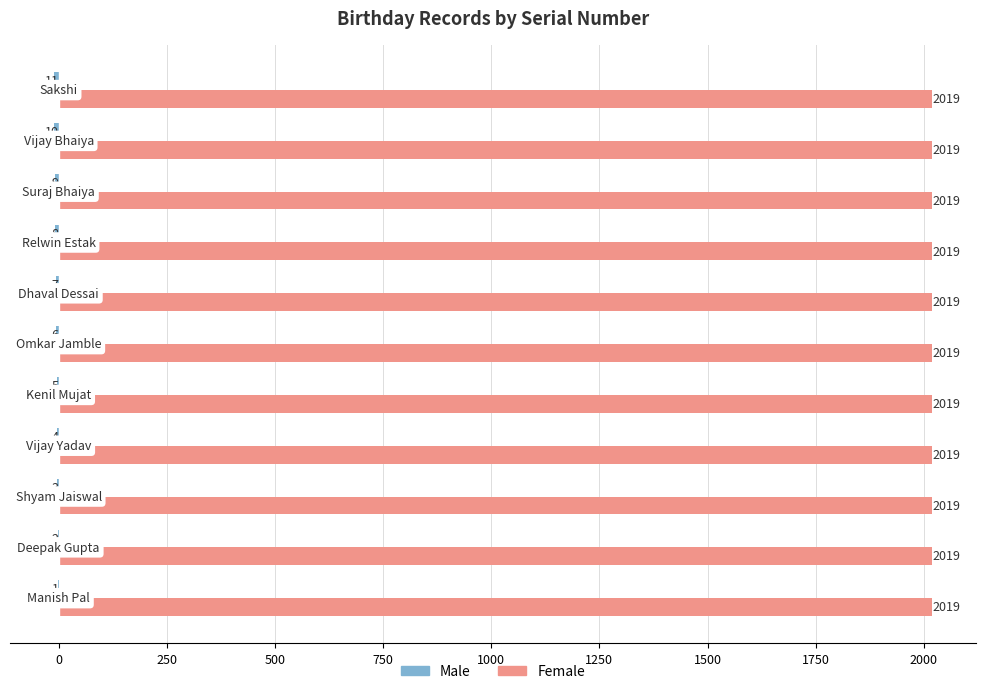

What is the maximum value shown in the chart?

2019